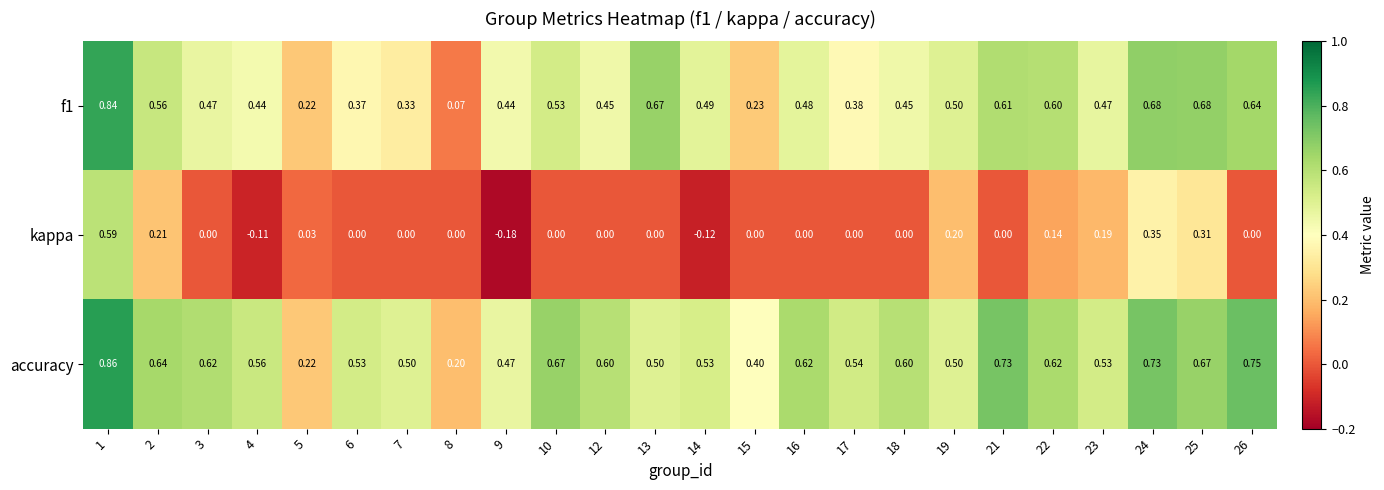

Is the value of accuracy at 21 greater than the value of f1 at 2?

Yes